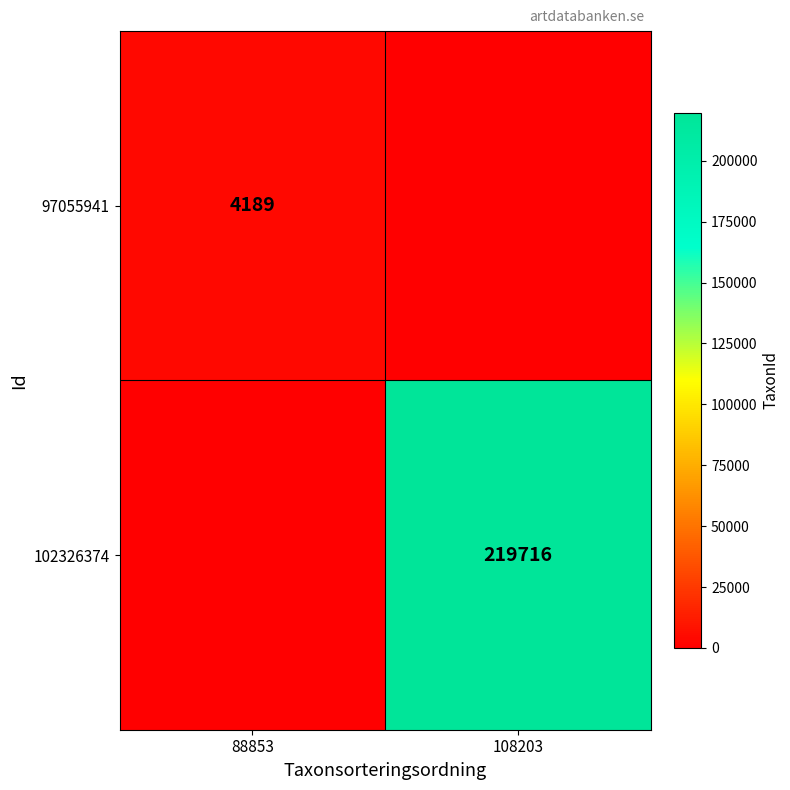

True or false: 97055941 has a value of 4189 at 88853.

True